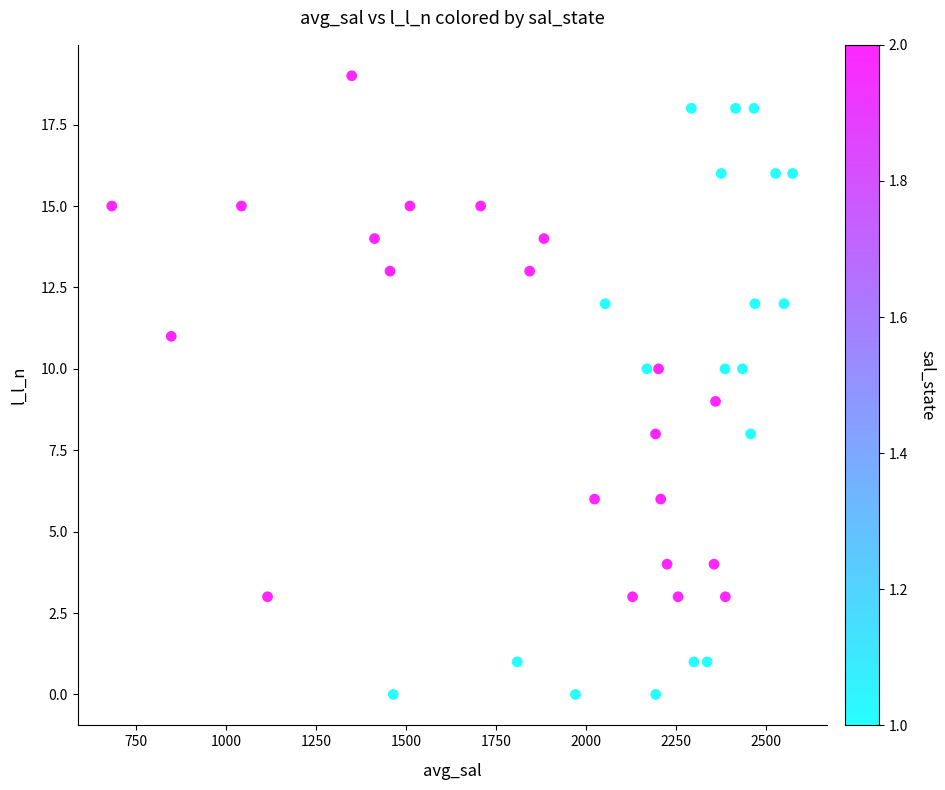

What is the range of Y values (max minus min)?

19